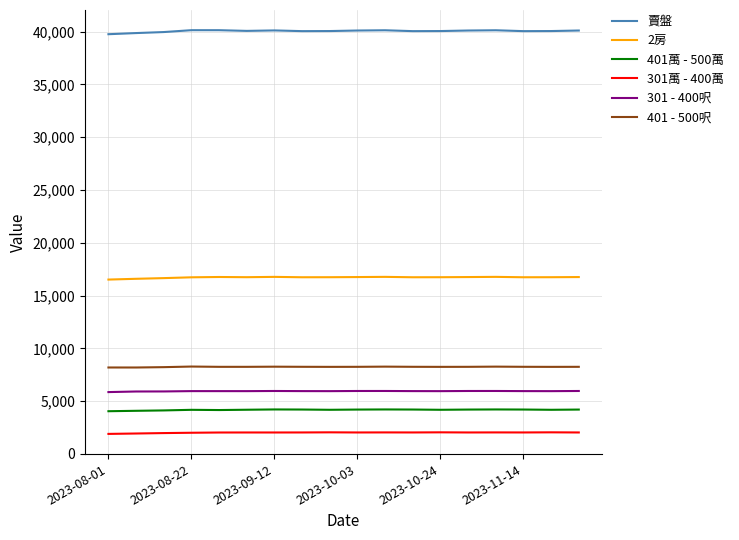

In 2房, how many points are lower than both neighbors (excluding endpoints)?

4